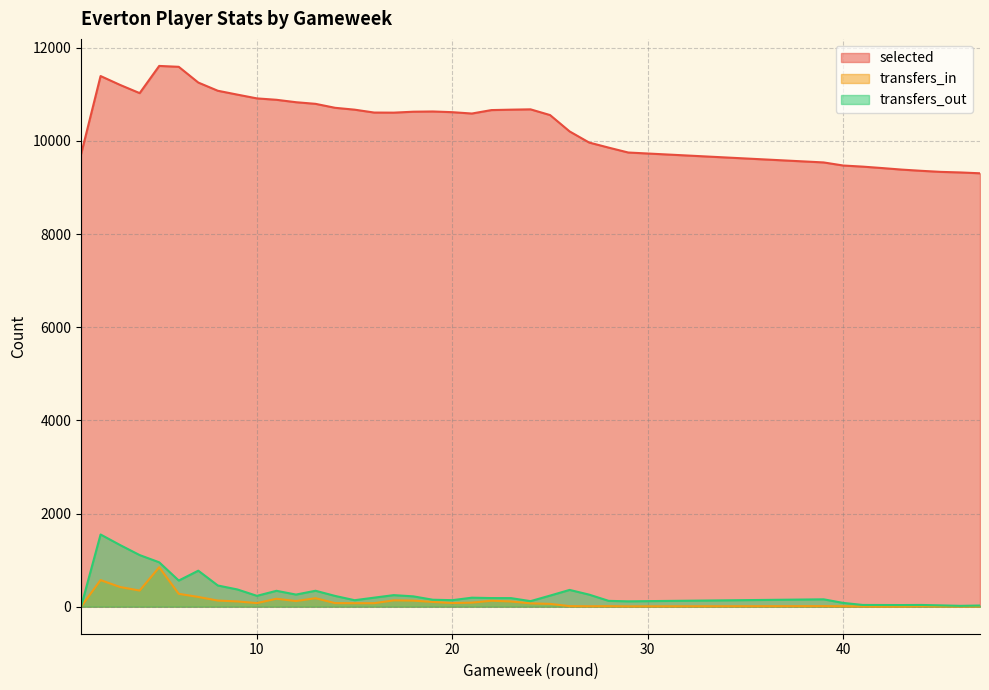

What is the value of the transfers_in point at the 19th from the left?

102